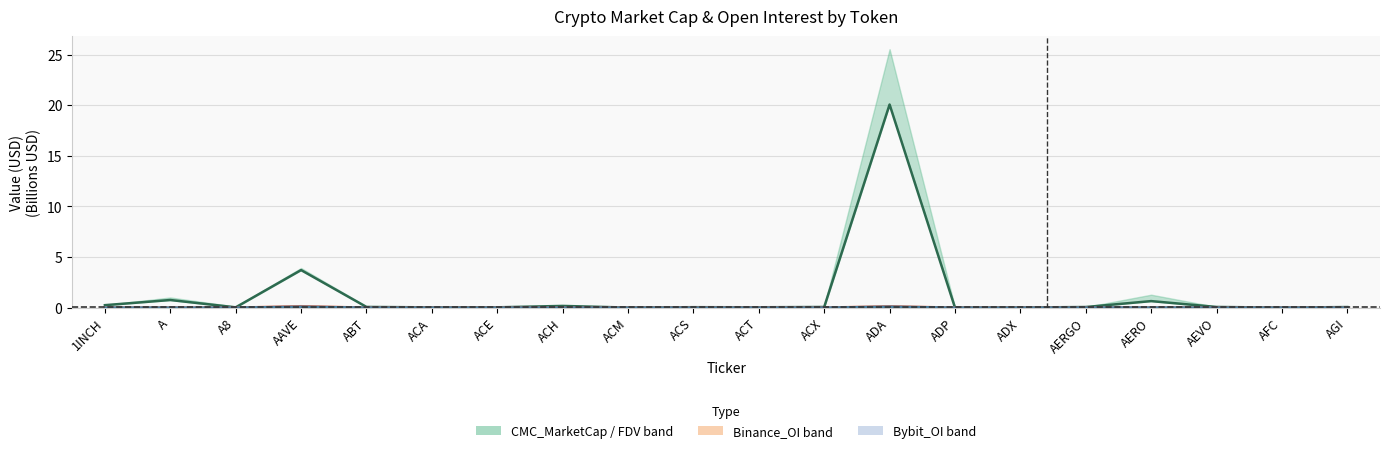

What is the change in value from ACH to ADX?

-0.2